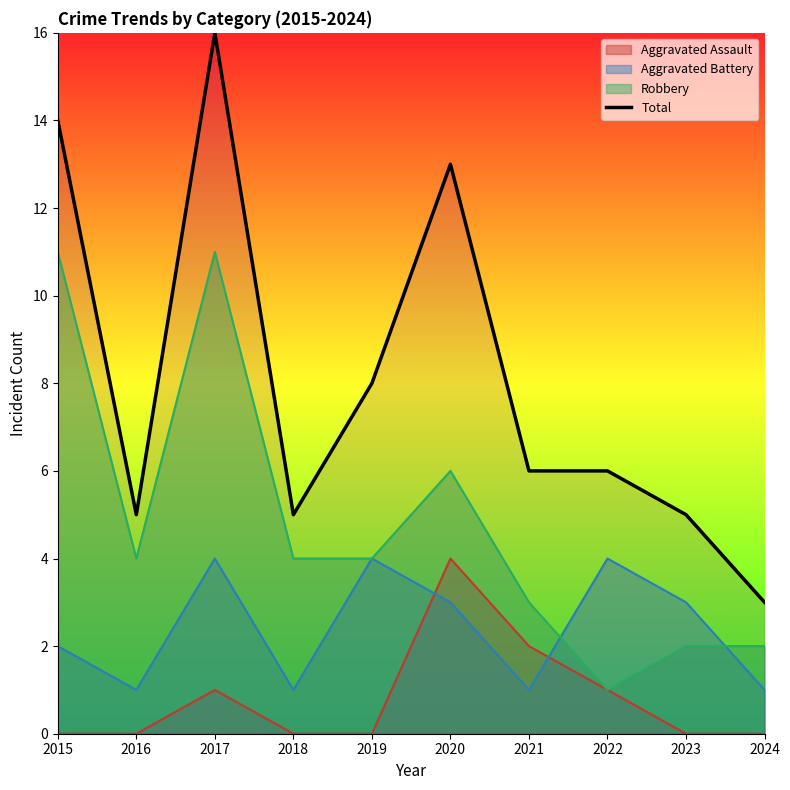

What is the average value?

8